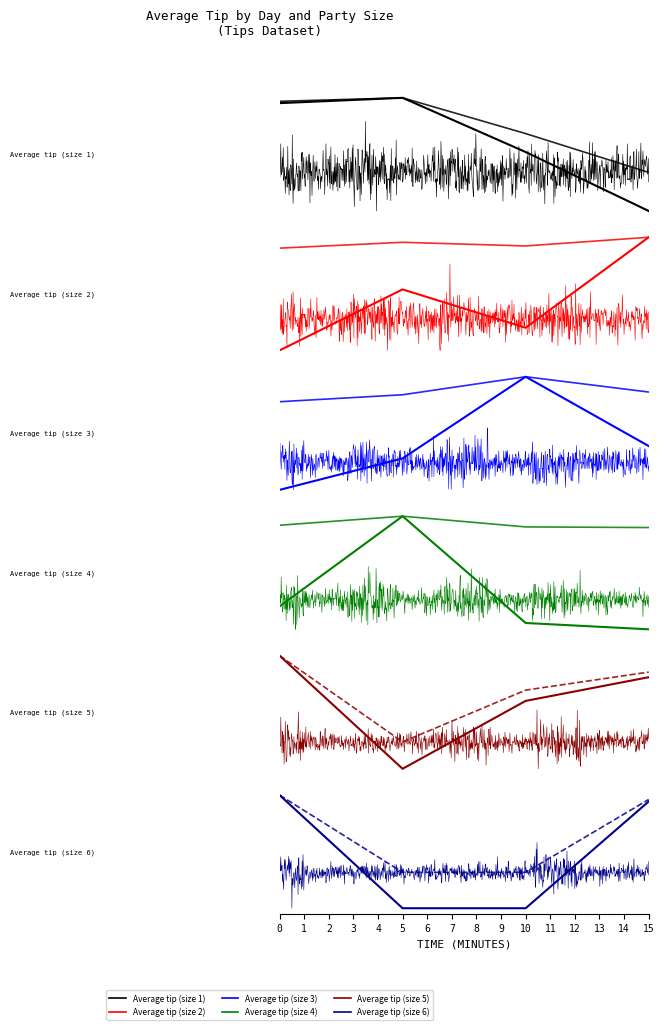

How many categories are shown in the chart?

4